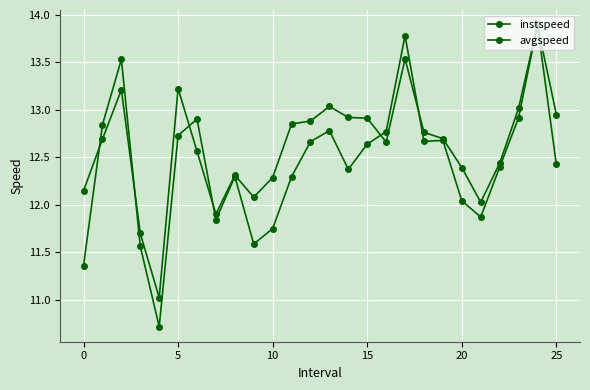

Count the number of data series in this chart.

2